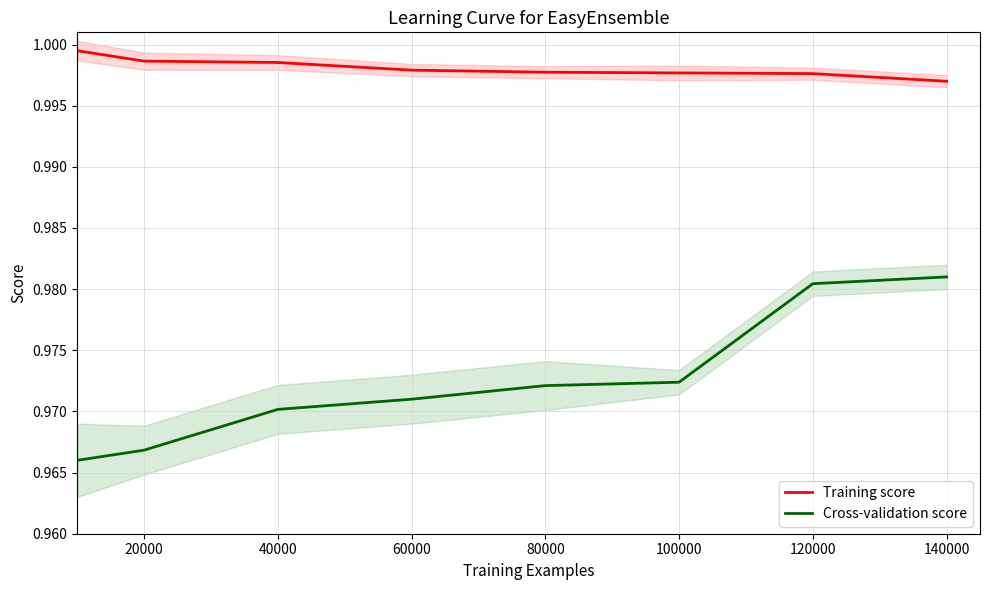

Is it true that Training score equals 1.0 at 140000?

True